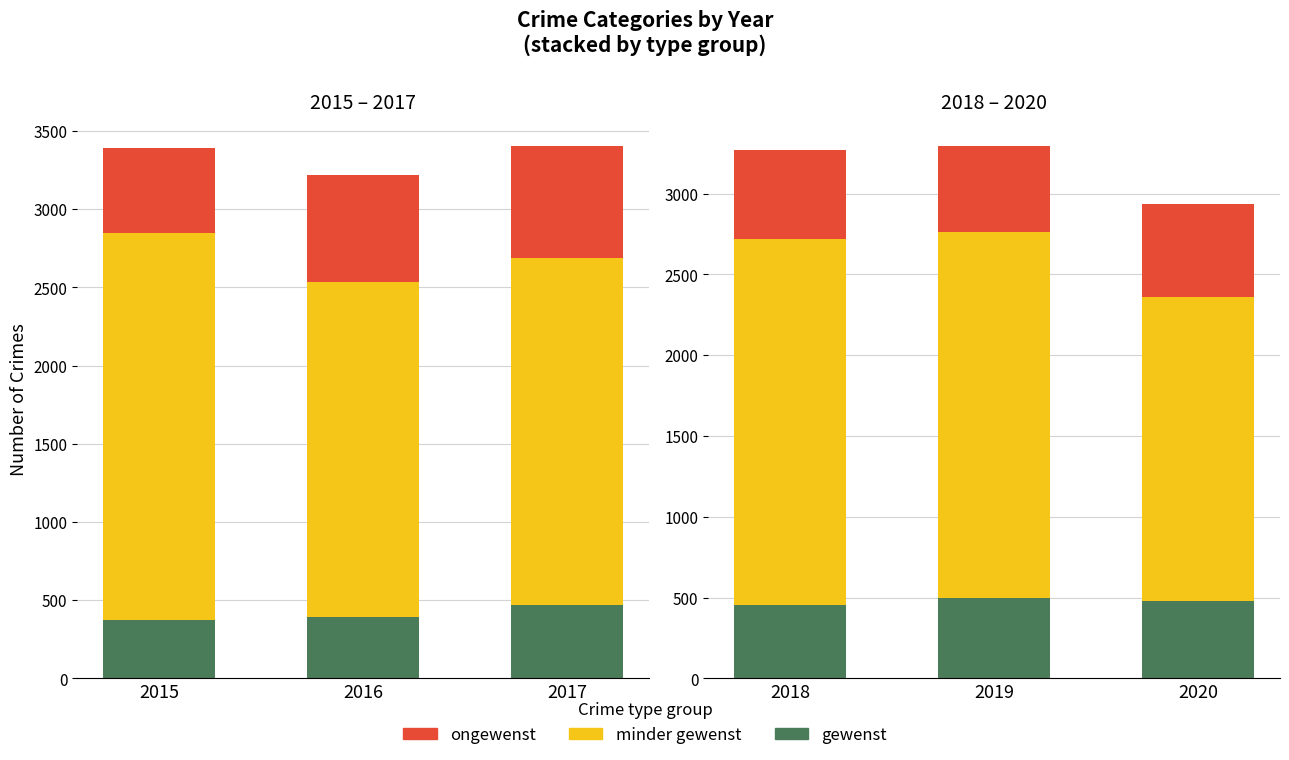

Is it true that gewenst equals 617 at 2018?

False